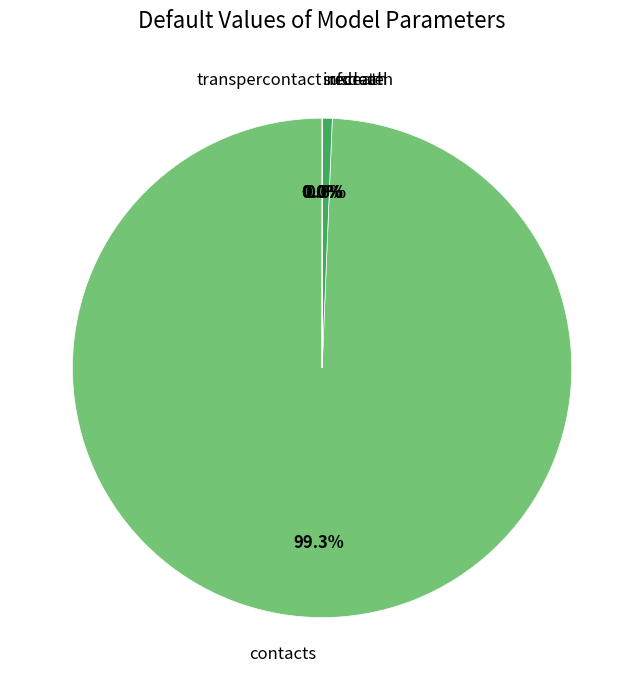

Which category has the biggest portion of the pie?

contacts